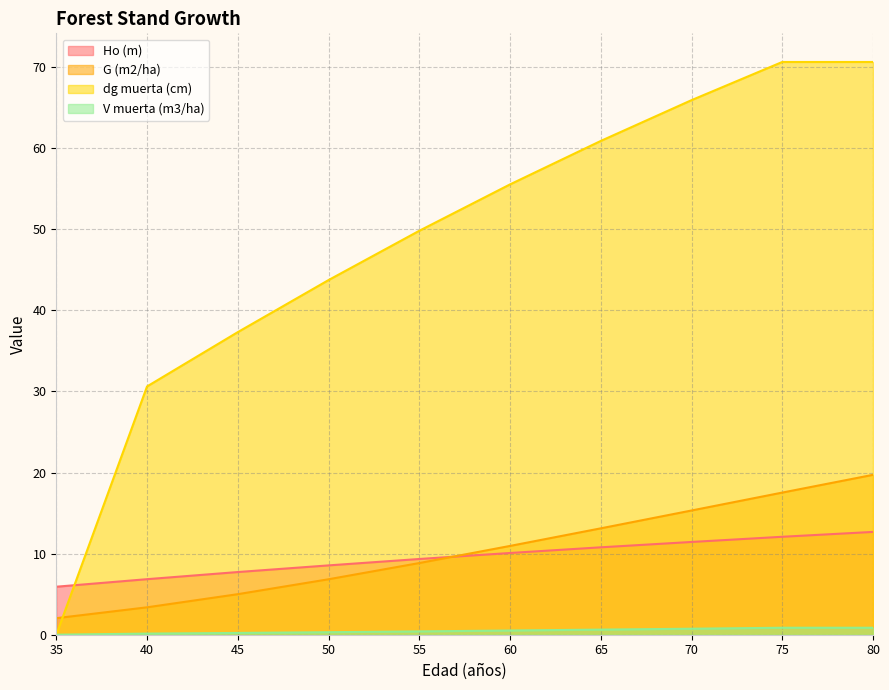

How many values in dg muerta (cm) are above zero?

9